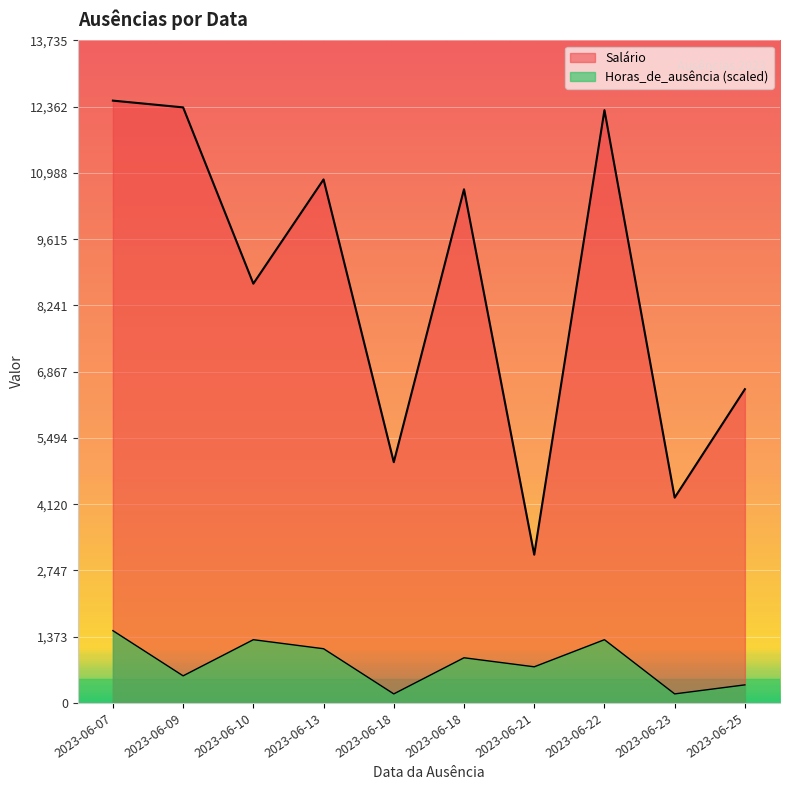

What is the lowest value of the Salário series?

3073.4